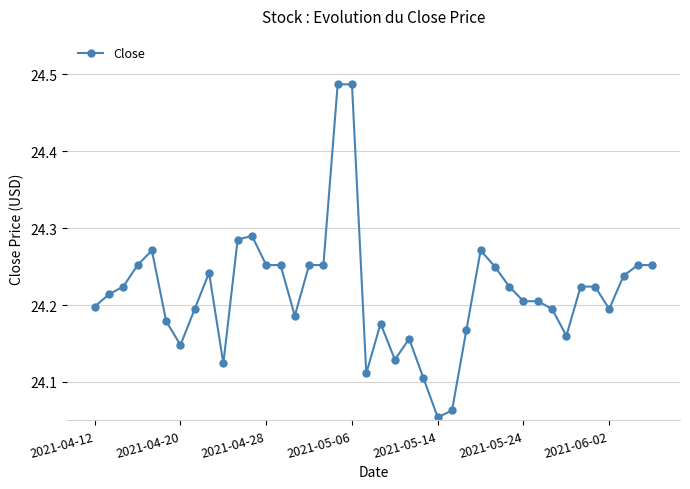

What is the difference between the maximum and second lowest values?

0.4